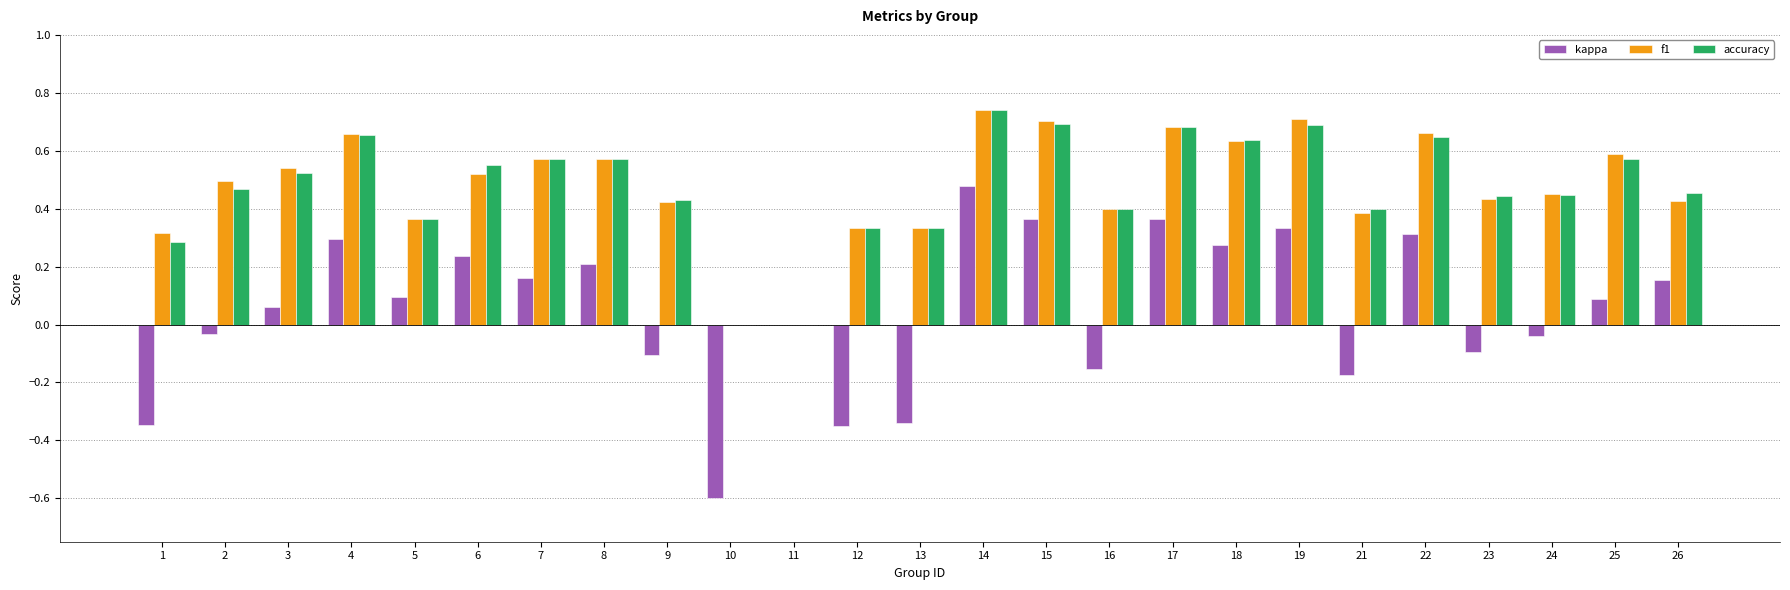

Is the value of f1 at 26 greater than the value of kappa at 1?

Yes